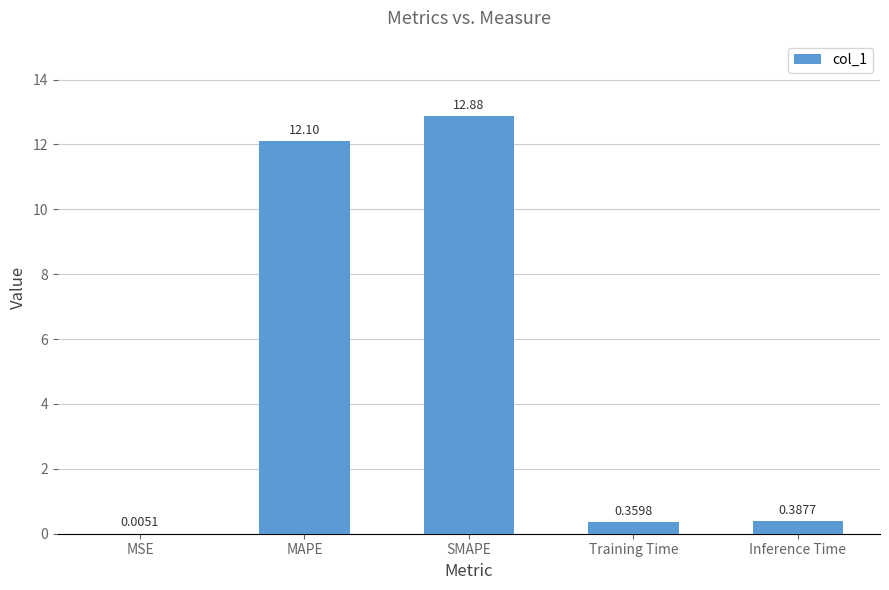

What is the difference between the values at Training Time and MAPE?

11.7